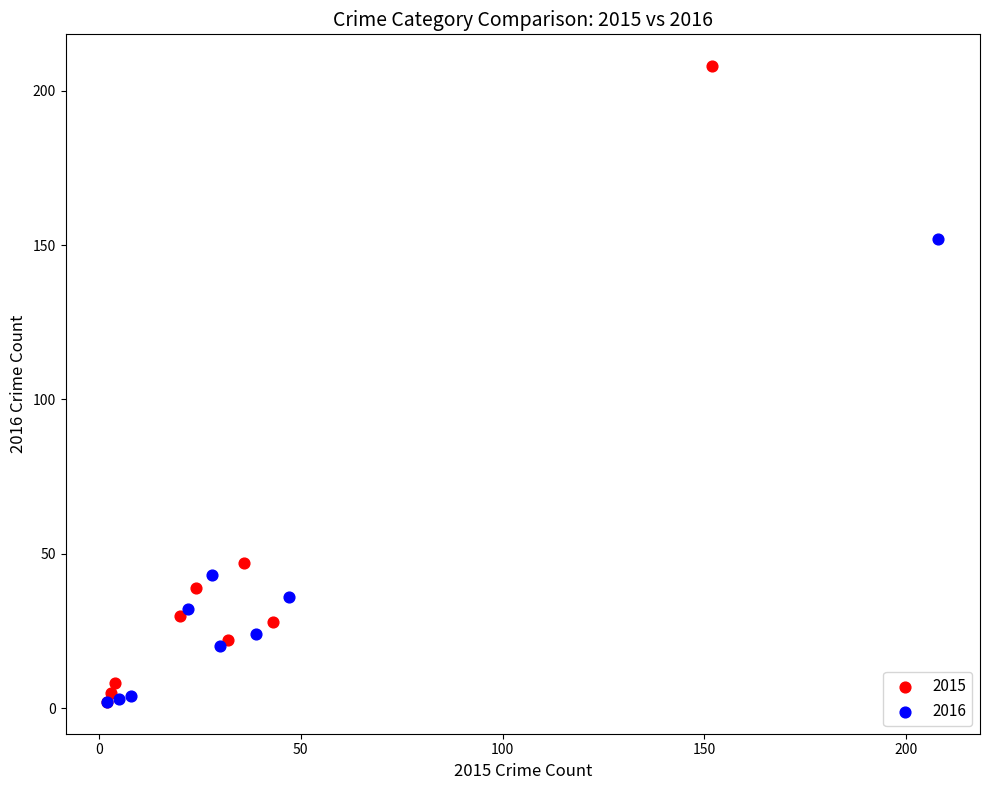

Which series reaches the maximum Y coordinate?

2015